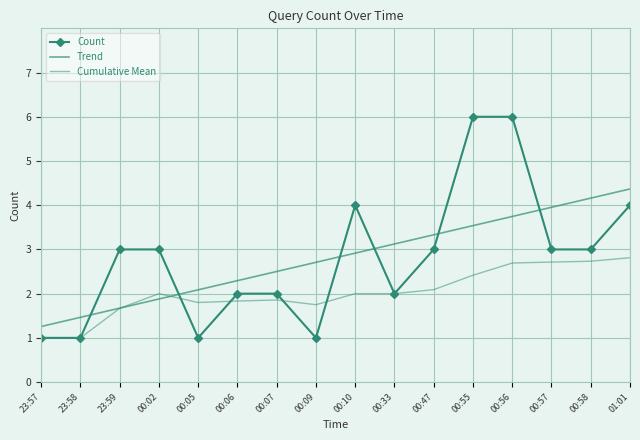

What is the value of the Cumulative Mean point at the 15th from the left?

2.7